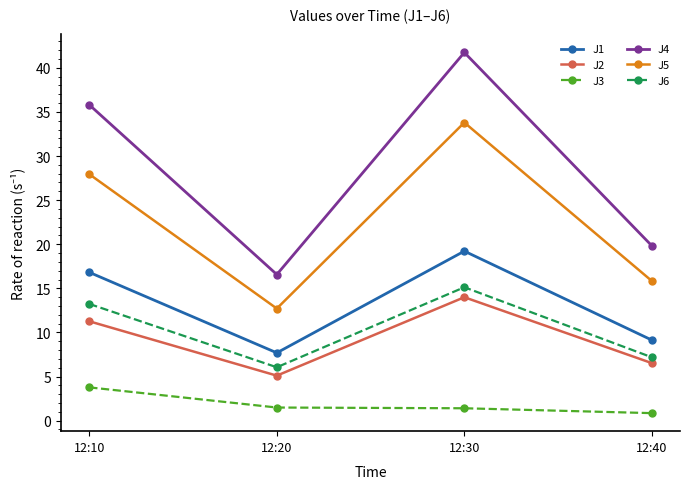

True or false: J6 and J5 intersect in this chart.

False